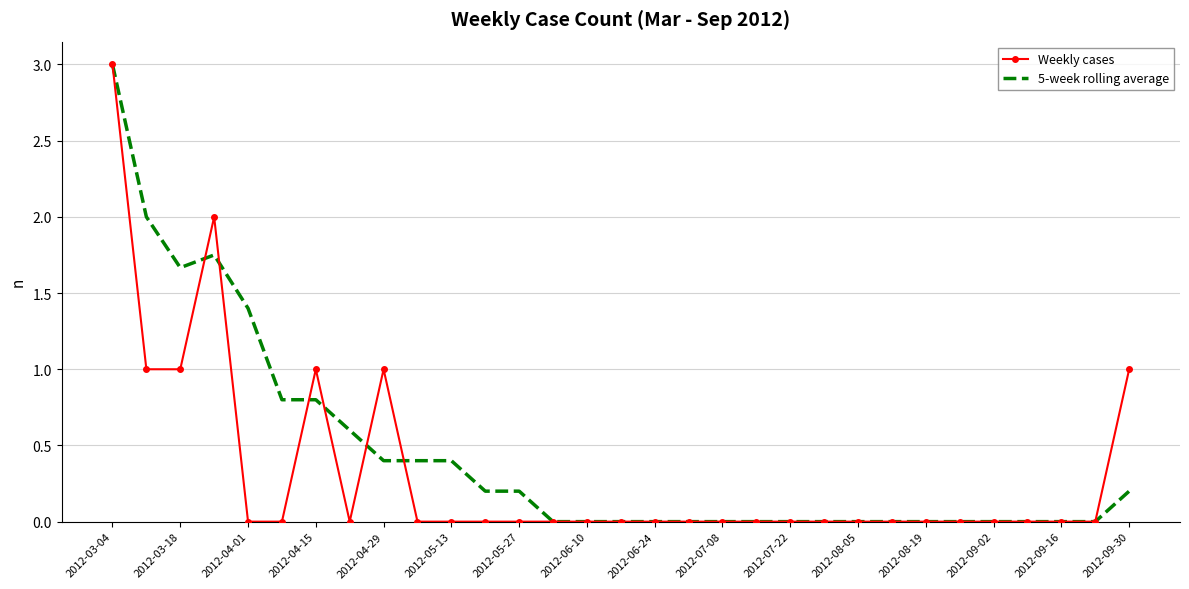

What is the highest value of the 5-week rolling average series?

3.0